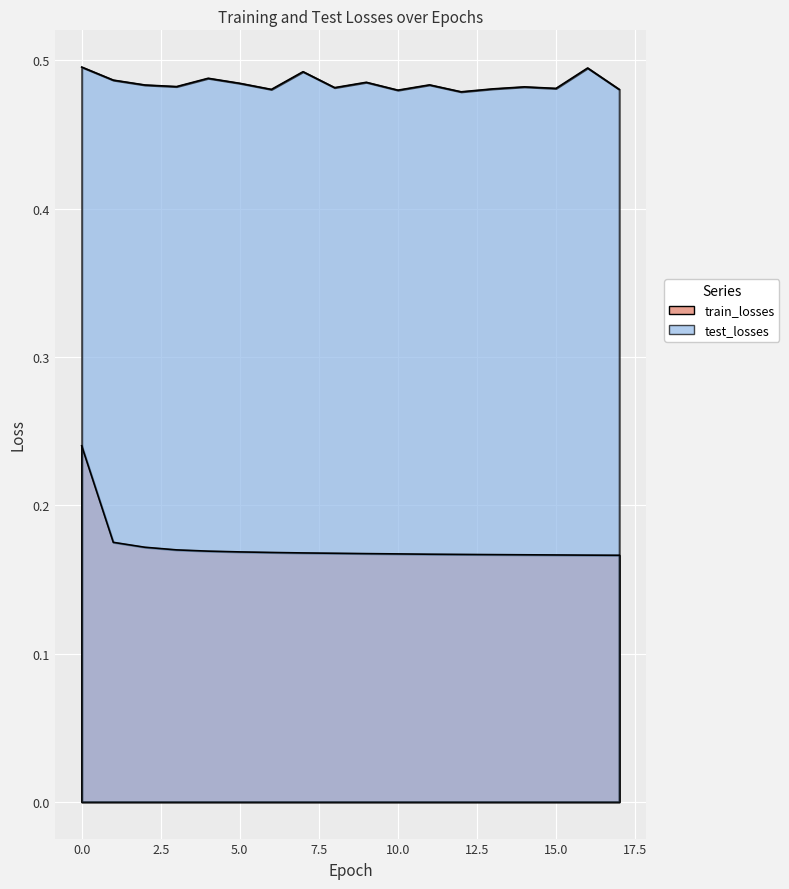

What is the total value across all series at 13?

0.6